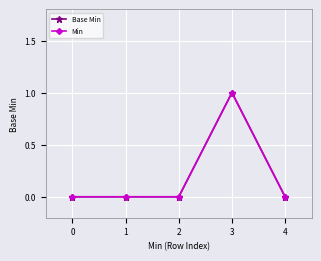

True or false: Base Min has more than 2 points higher than both neighbors.

False